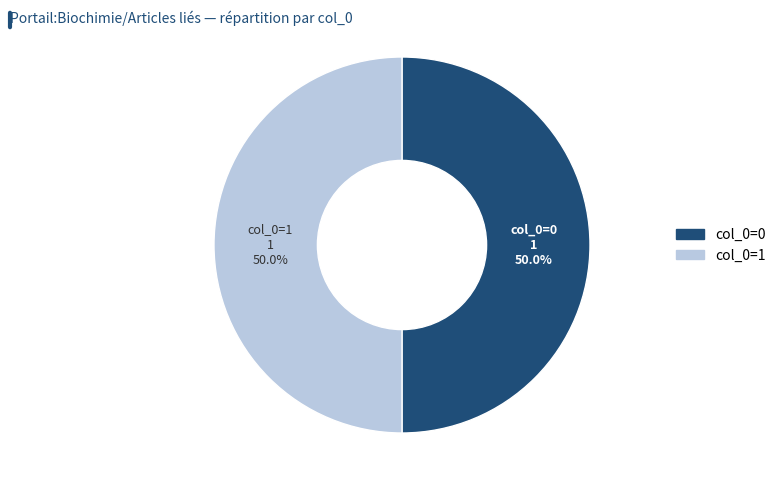

What is the ratio of the value at col_0=0 to the value at col_0=1?

1.0